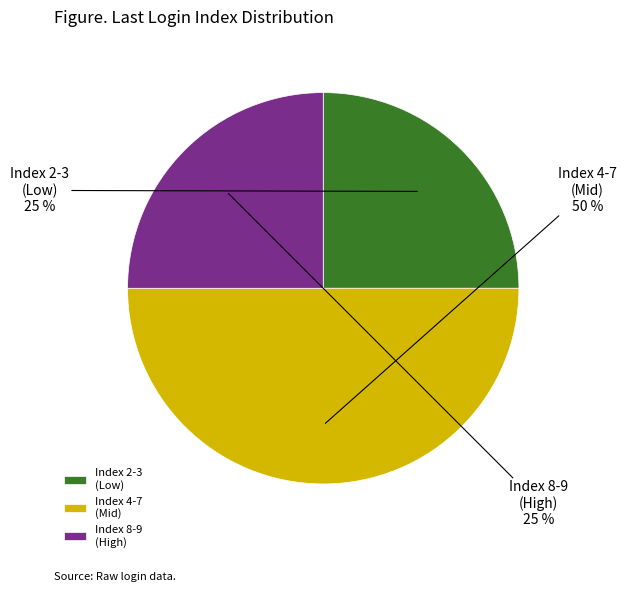

Combined, do Index 8-9 (High) and Index 4-7 (Mid) account for over 50%?

Yes